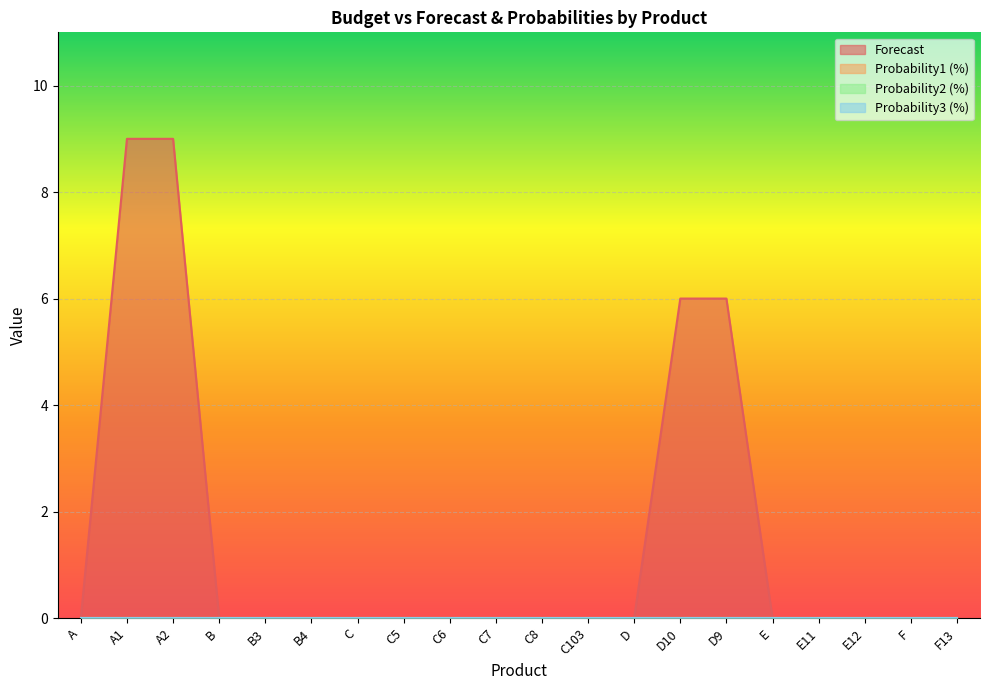

True or false: Forecast and Probability2 (%) intersect in this chart.

False